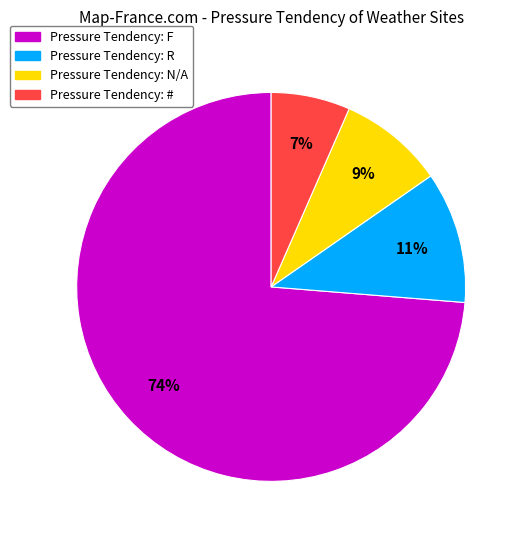

To the nearest percent, what is the average slice percentage?

25%